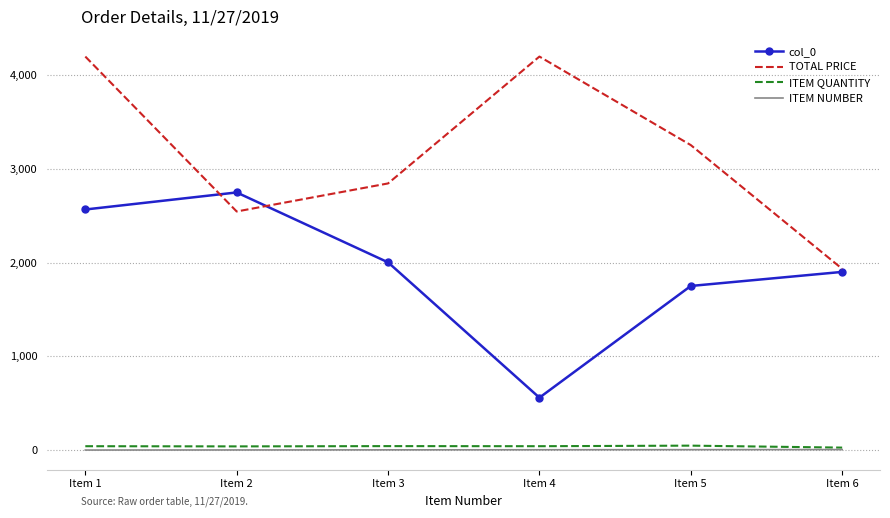

At how many categories does at least one series exceed 1836?

6